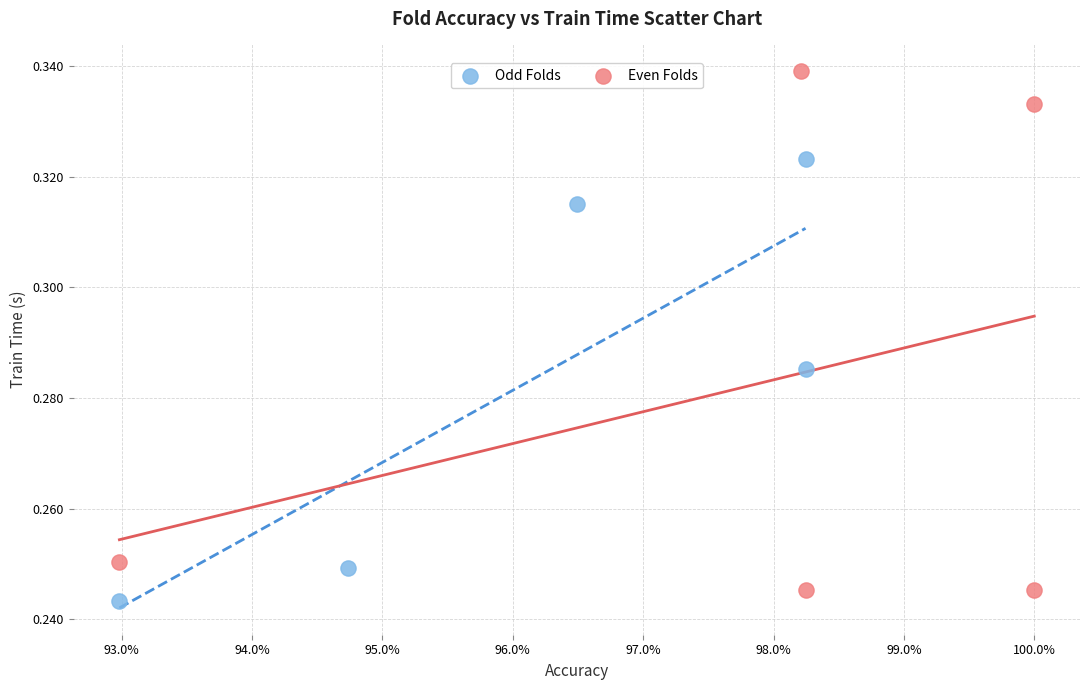

What are all the series names shown in the legend?

Odd Folds, Even Folds